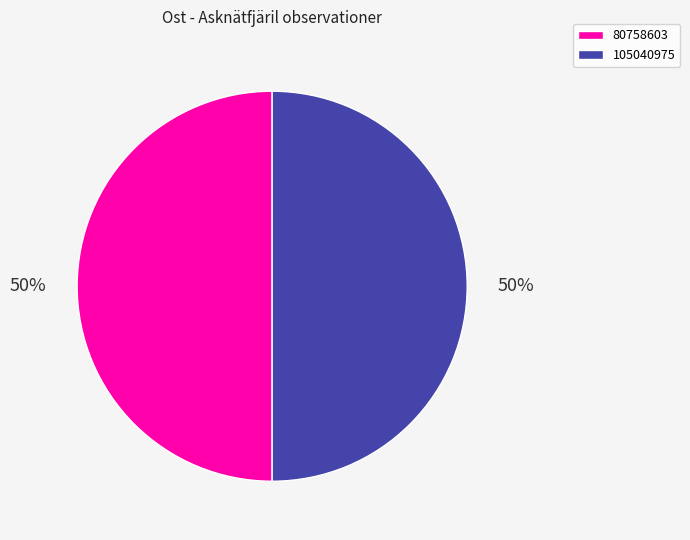

How many slices are in this pie chart?

2